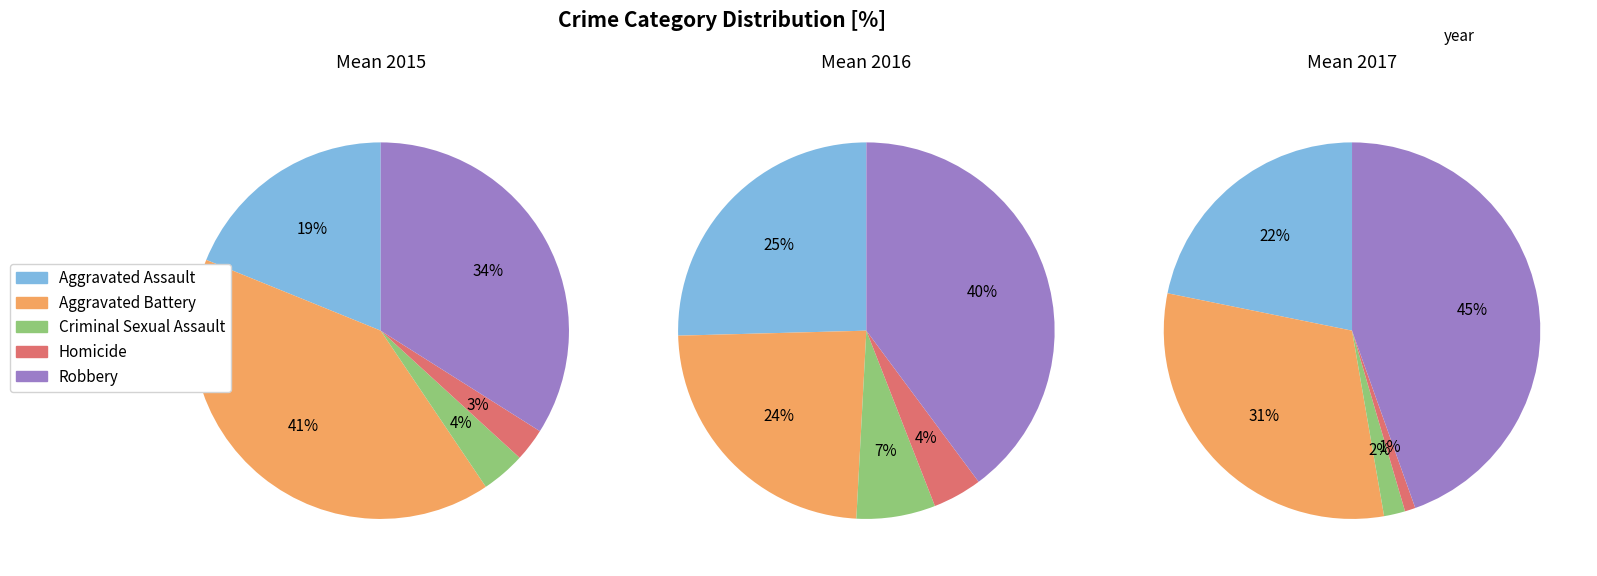

Between Aggravated Battery and Homicide, which is larger?

Aggravated Battery